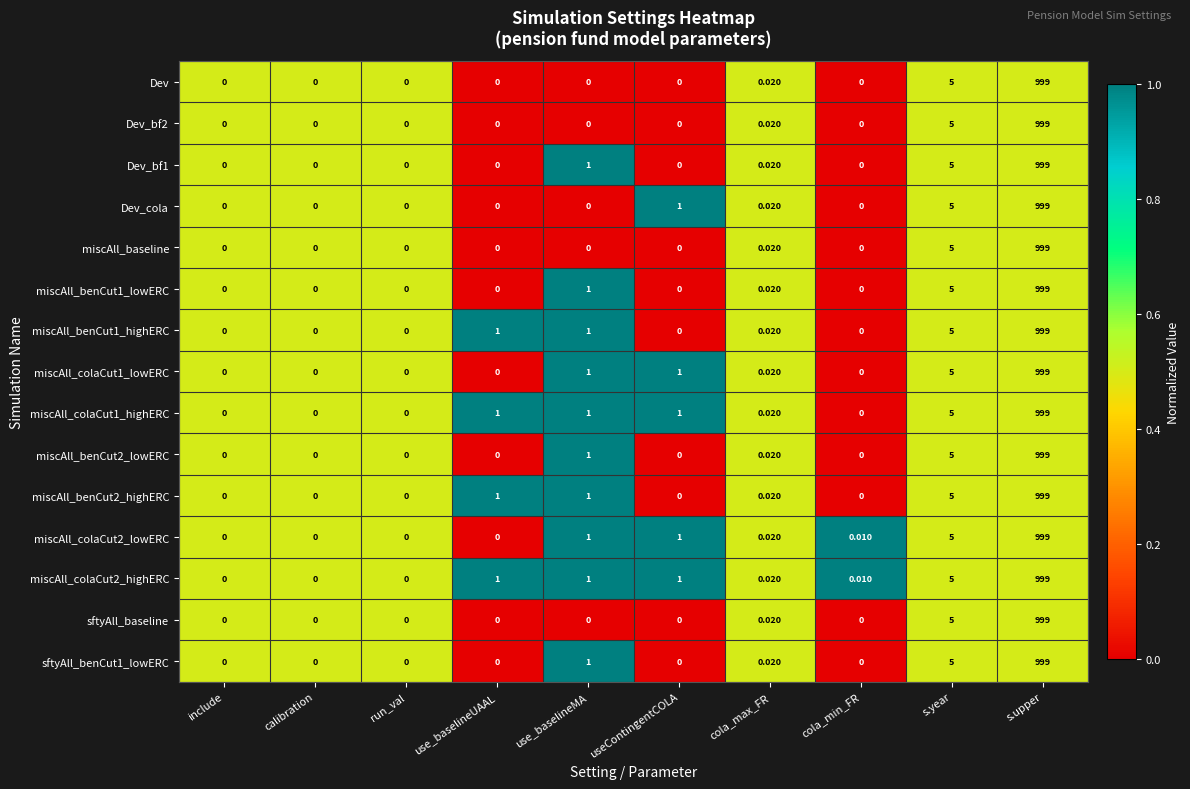

At which category does the chart reach its peak across all series?

s.upper